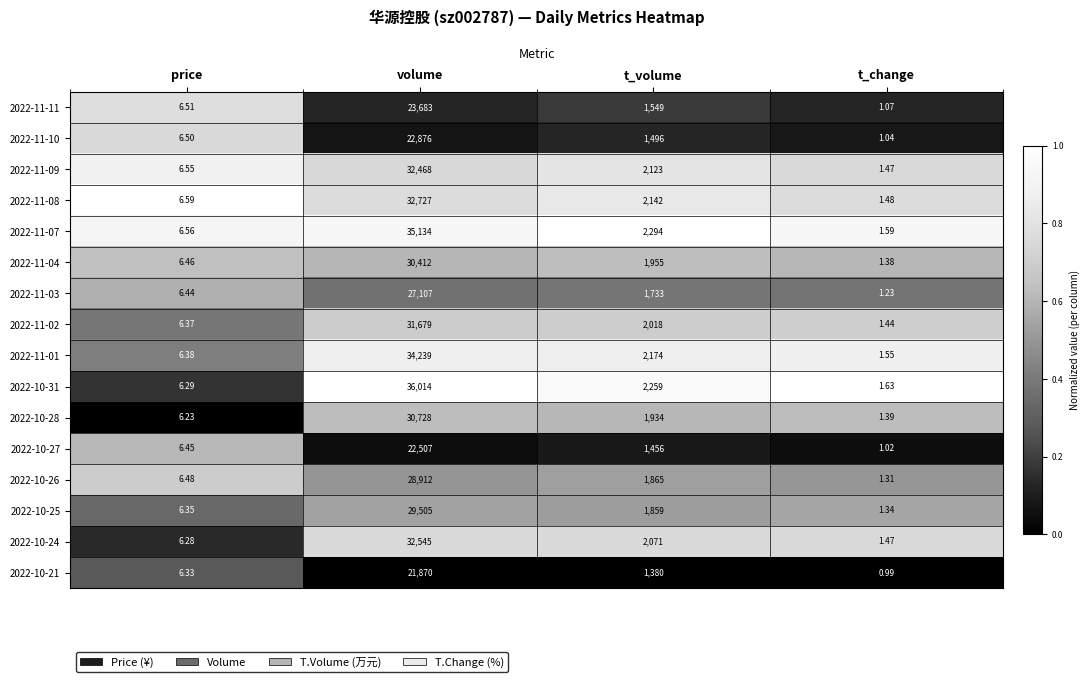

Which label corresponds to the largest value in the chart?

volume